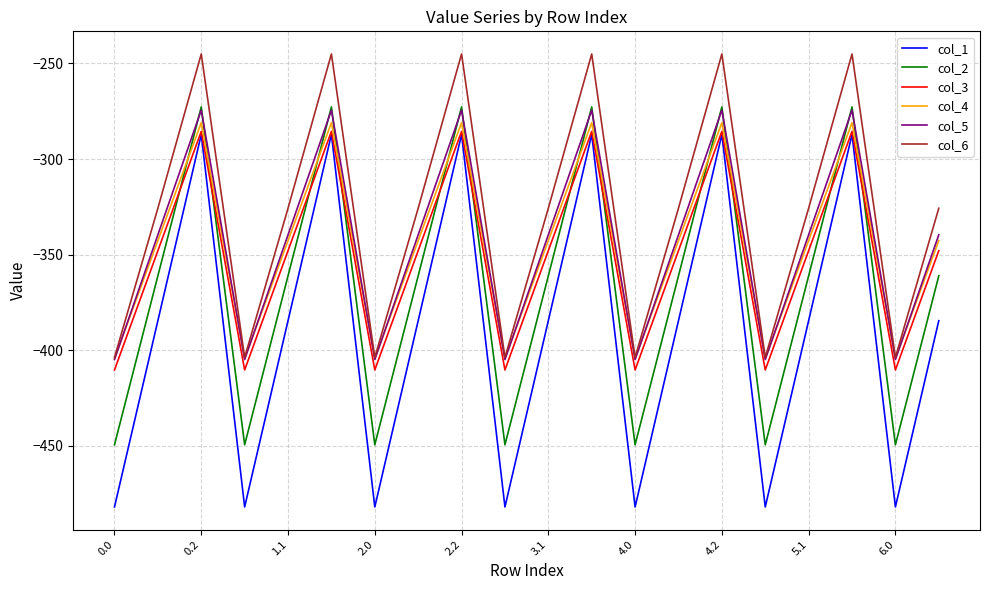

What is the greatest value displayed?

-245.0